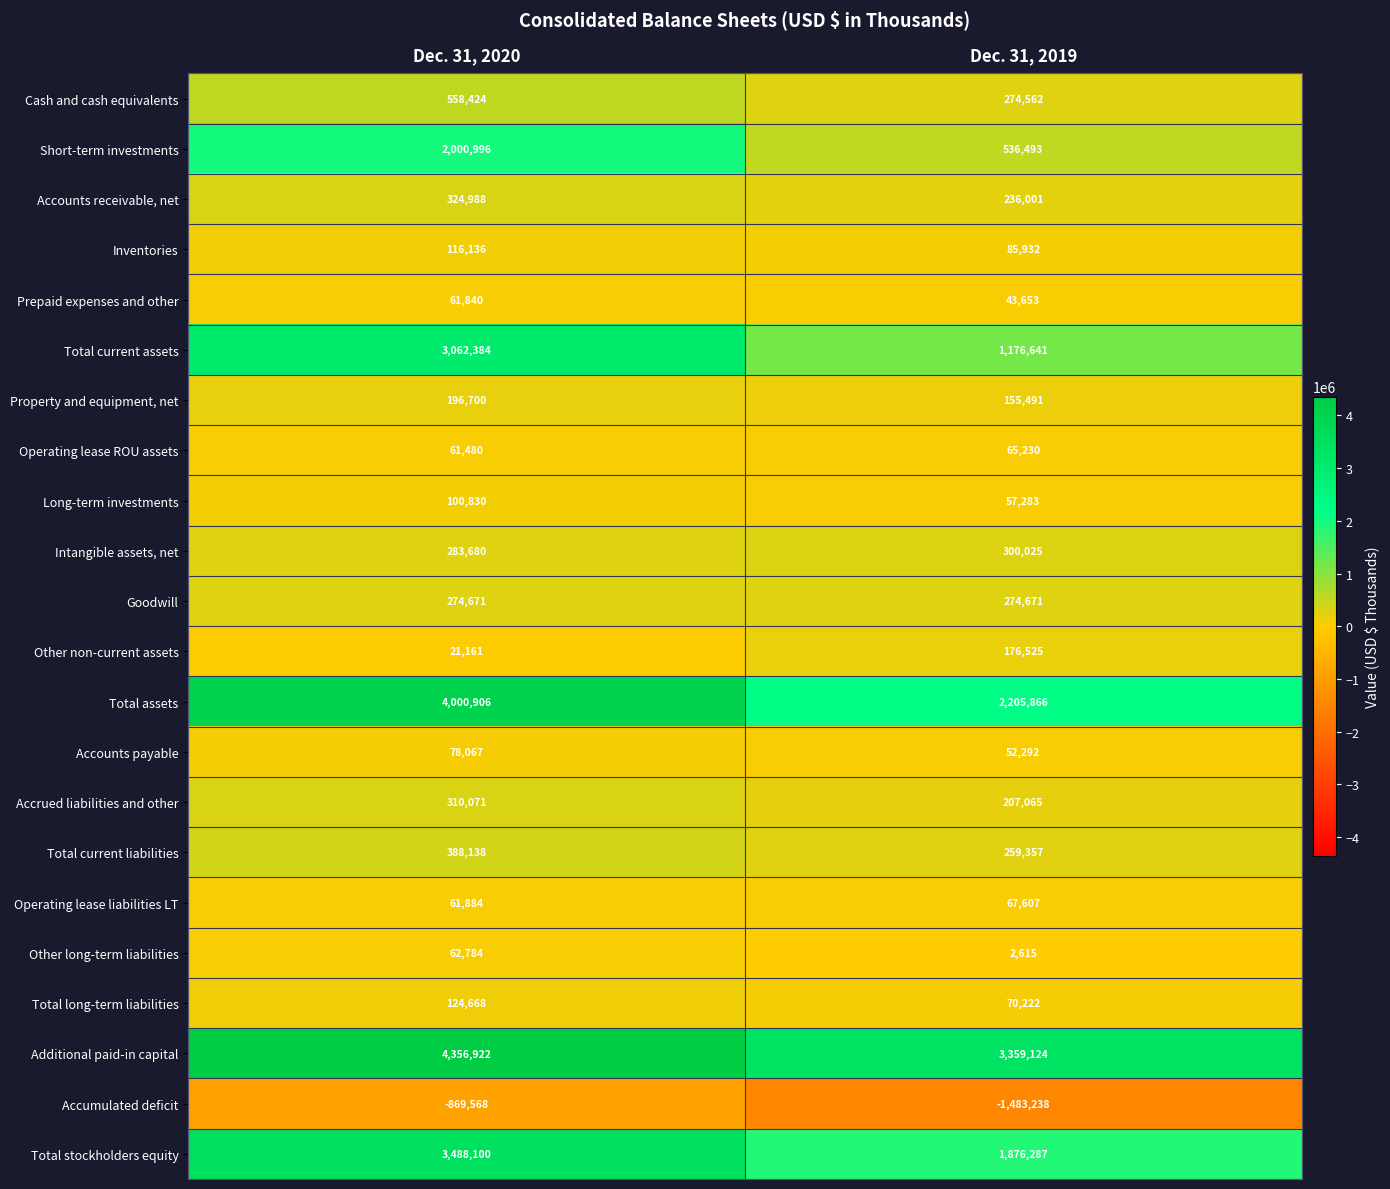

Which series has the largest total across all categories?

Additional paid-in capital